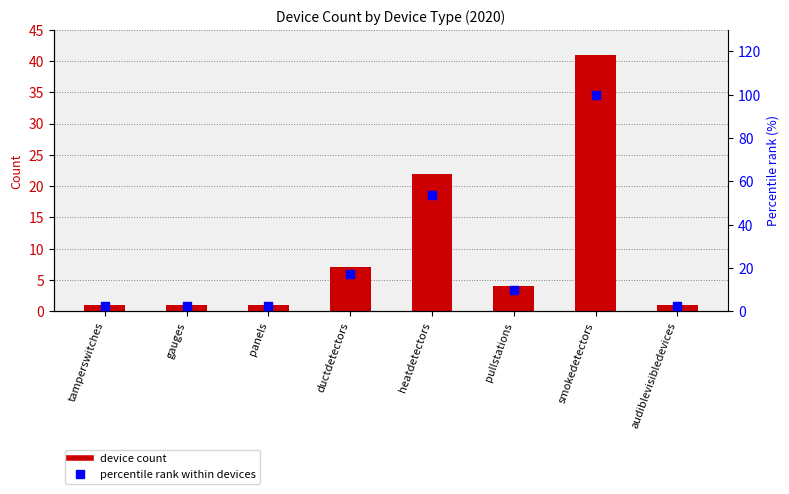

What are all the series names shown in the legend?

device count, percentile rank within devices